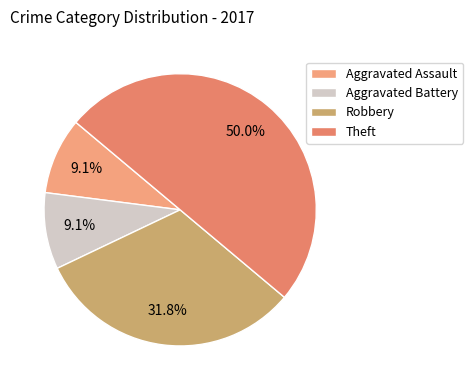

Which category has the smallest portion of the pie?

Aggravated Assault